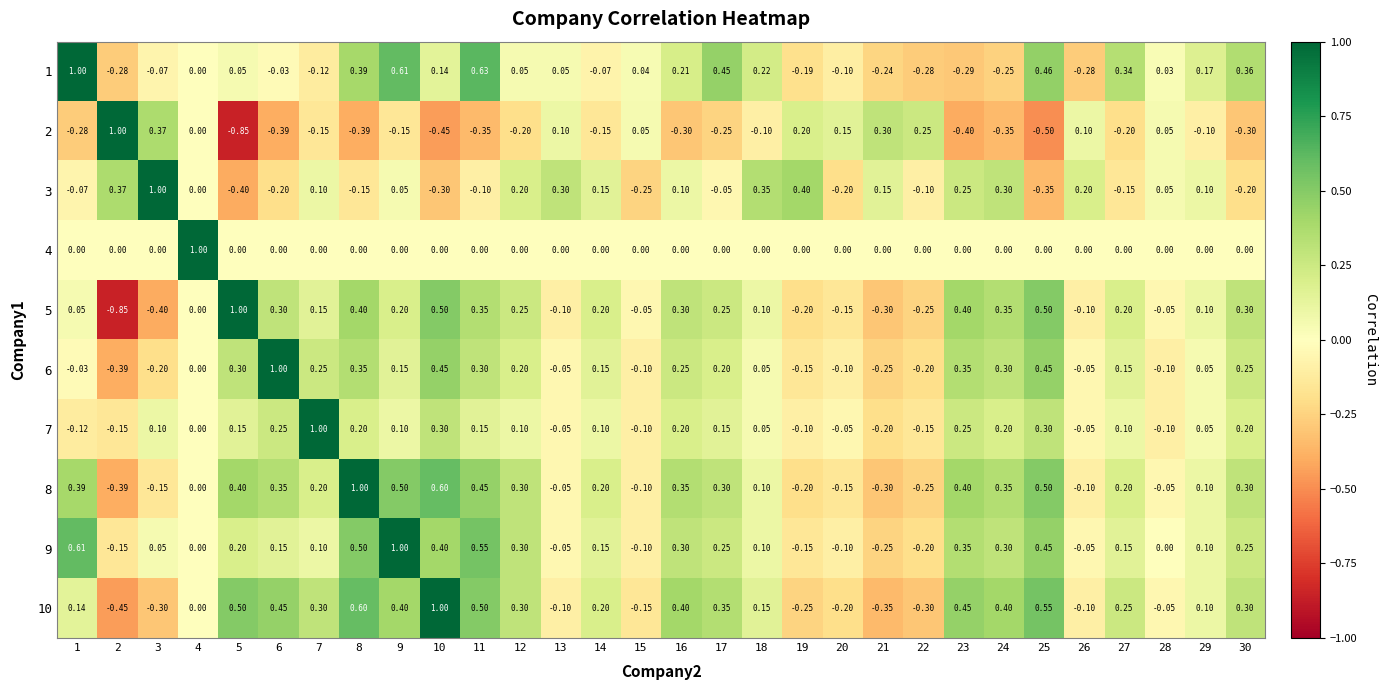

What is the spread (max minus min) of values at 23?

0.9